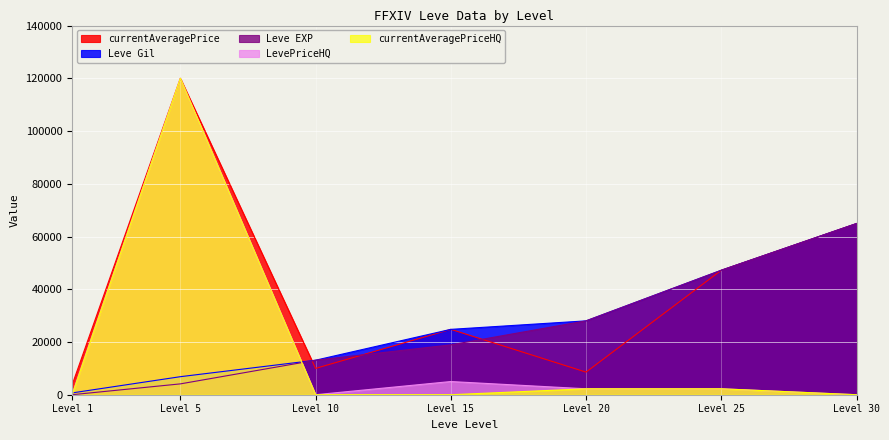

What is the maximum value for Leve EXP?

64910